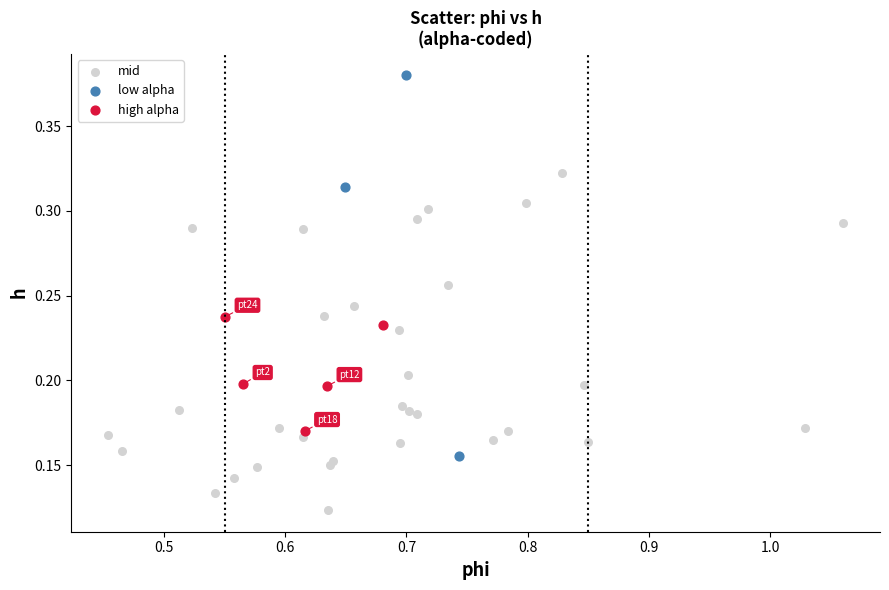

Which series reaches the minimum Y coordinate?

mid